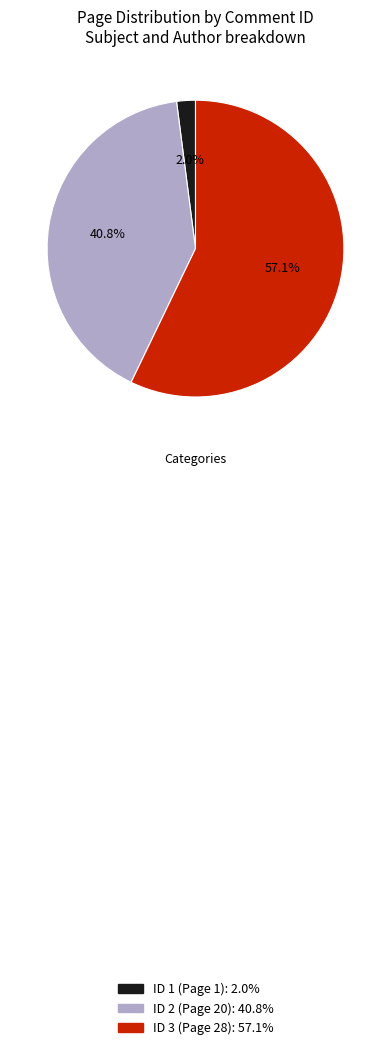

Does any single category account for the majority?

Yes